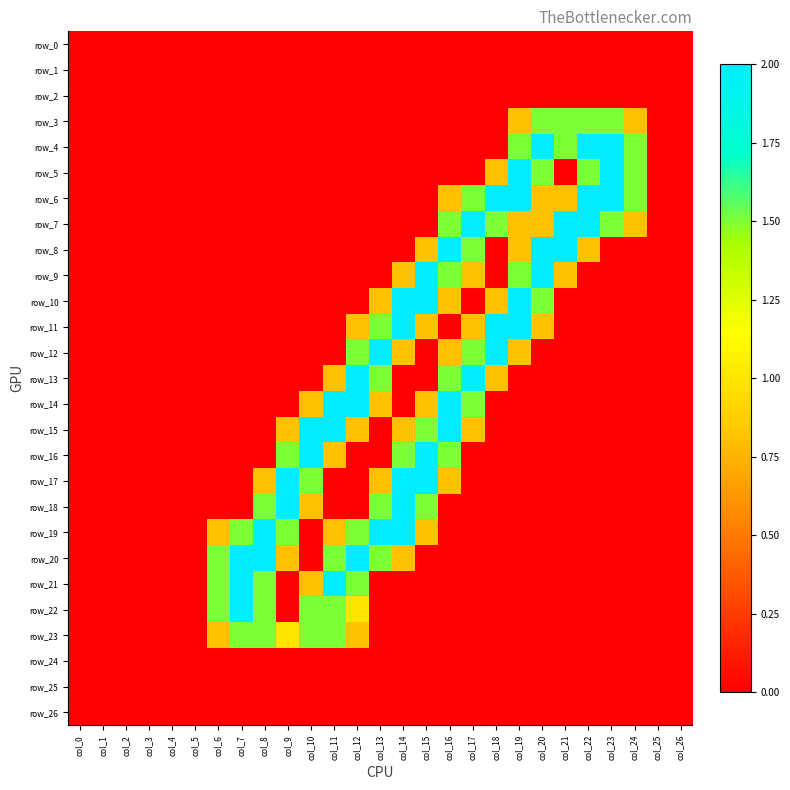

At how many categories does at least one series exceed 0?

19